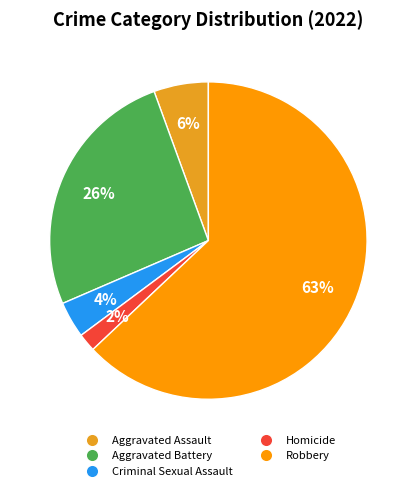

Is the sum of Aggravated Assault and Criminal Sexual Assault greater than half?

No